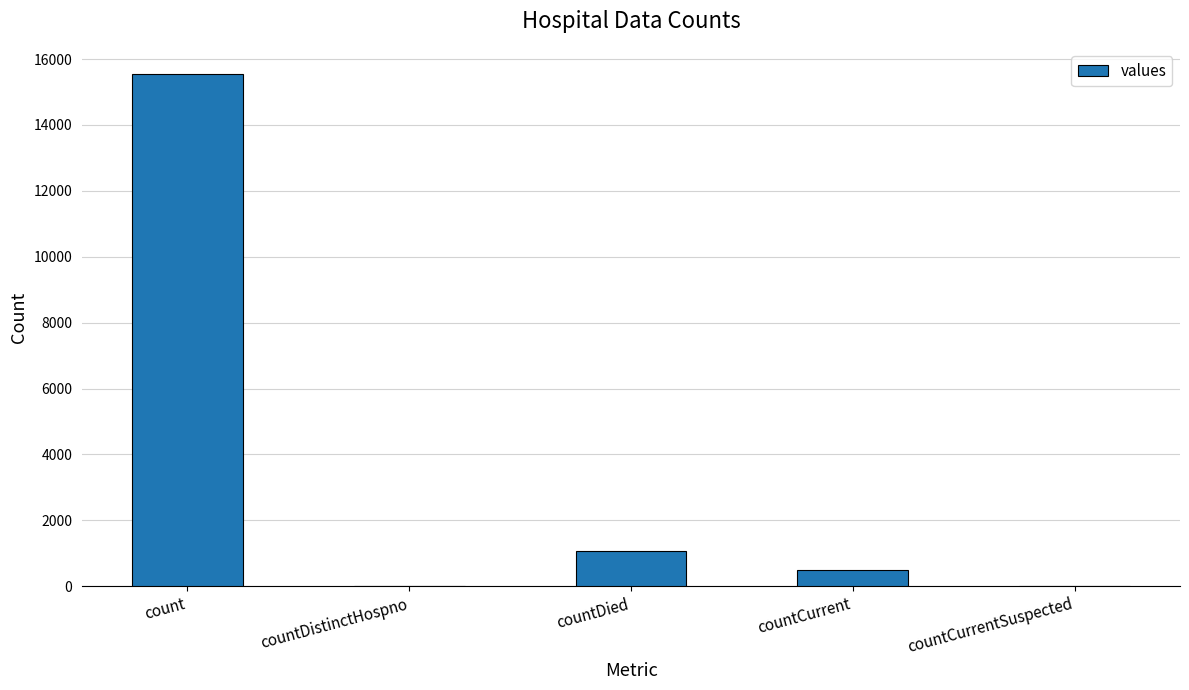

What is the average value?

3420